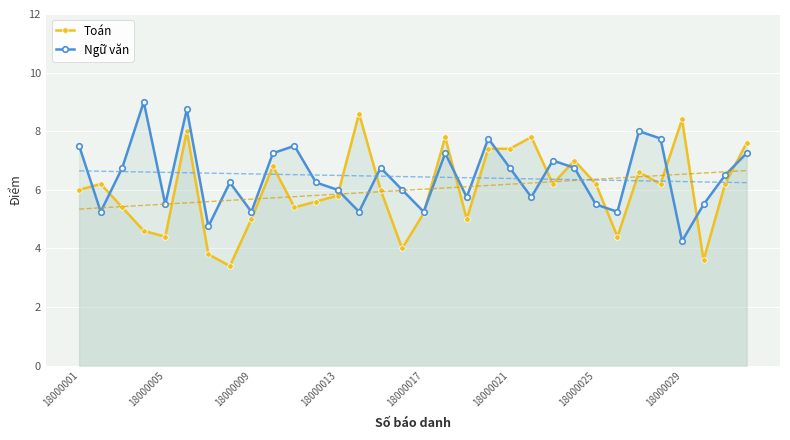

What are all the series names shown in the legend?

Toán, Ngữ văn